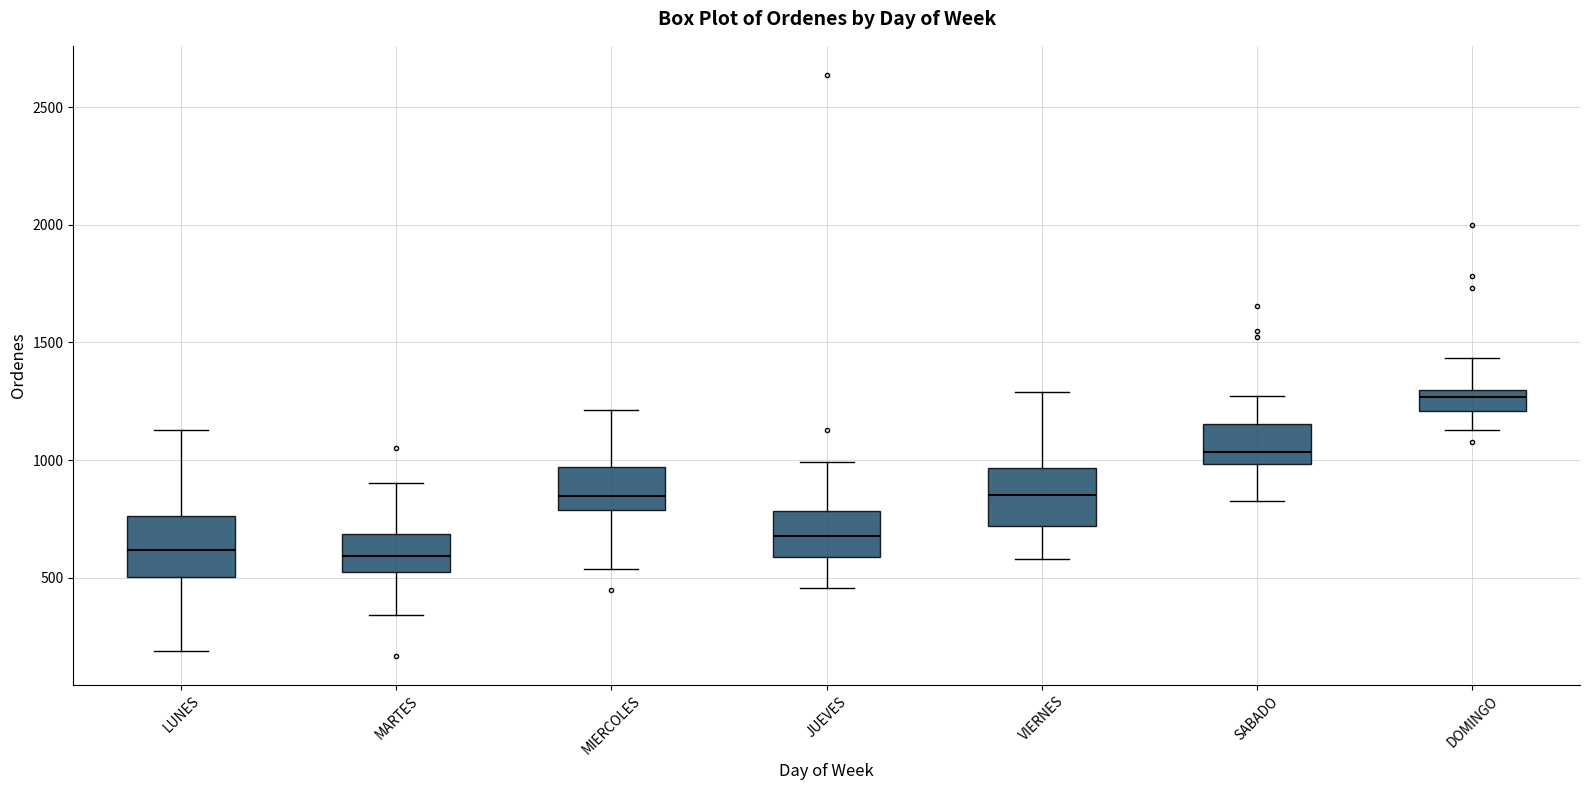

Reading left to right, read every box against the y-axis: the position of its median line, the range the box covers, and the ends of its whiskers. The values are not printed on the chart, so give them approximately, as read against the axis.

LUNES: median 600, box 500 to 750, whiskers 200 to 1150
MARTES: median 600, box 550 to 700, whiskers 350 to 900
MIERCOLES: median 850, box 800 to 950, whiskers 550 to 1200
JUEVES: median 700, box 600 to 800, whiskers 450 to 1000
VIERNES: median 850, box 700 to 950, whiskers 600 to 1300
SABADO: median 1050, box 1000 to 1150, whiskers 800 to 1250
DOMINGO: median 1250, box 1200 to 1300, whiskers 1150 to 1450